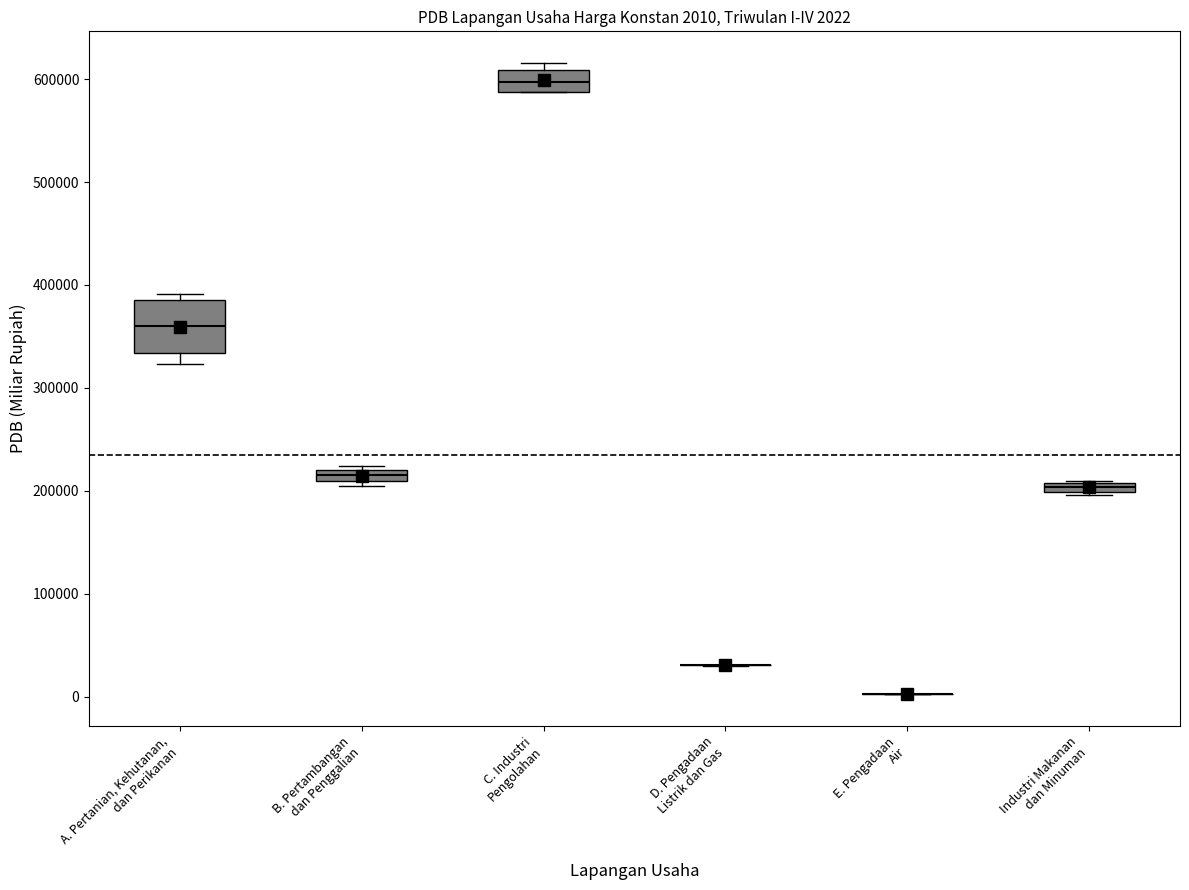

Which box is the tallest, from its lower edge to its upper edge?

A. Pertanian, Kehutanan, dan Perikanan